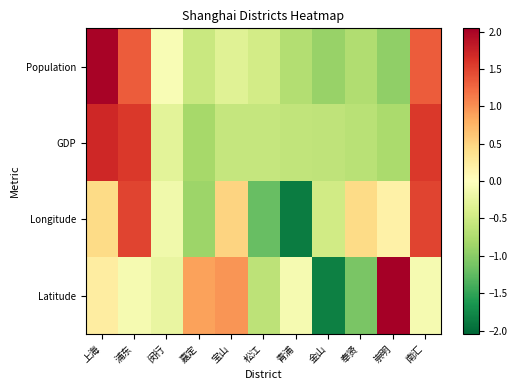

At which category is the sum across all series the highest?

上海